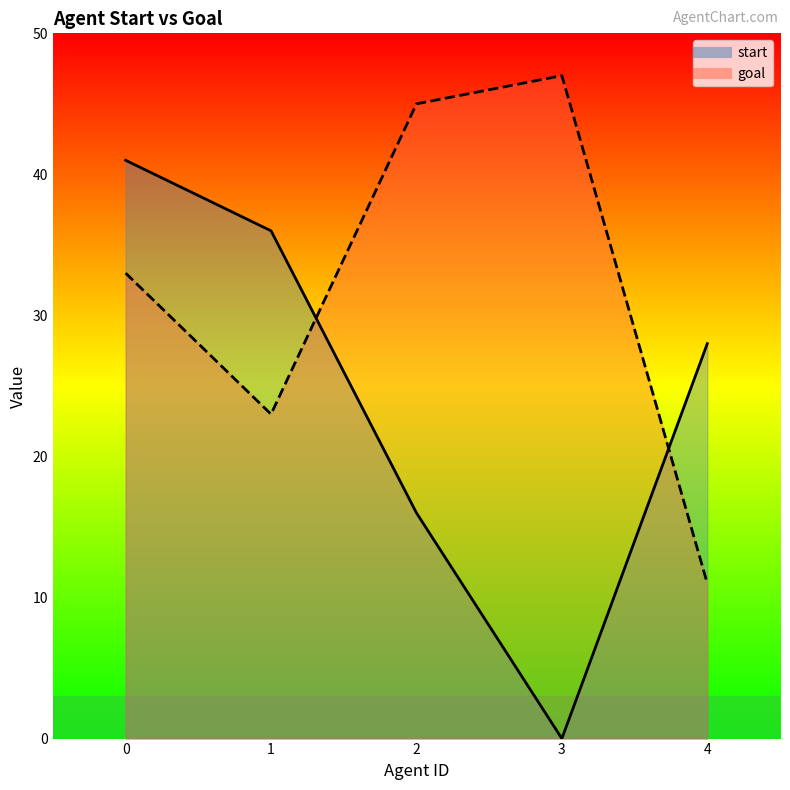

What is the value of the goal point at the 5th from the left?

11